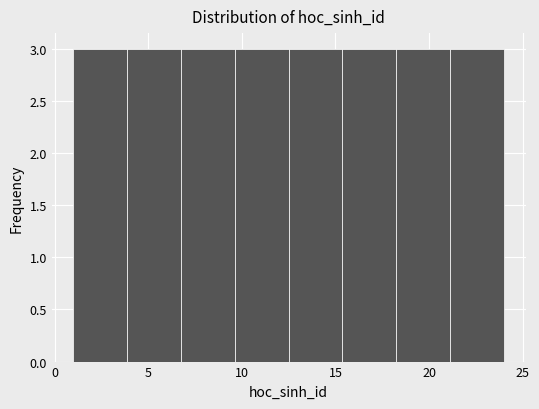

Reading left to right, list every bar in this chart as the range it spans on the x-axis followed by its height. Neither the bar edges nor the heights are printed on the chart, so give them approximately, as read against the axes.

1.0 to 4.0: 3
4.0 to 7.0: 3
7.0 to 9.5: 3
9.5 to 12.5: 3
12.5 to 15.5: 3
15.5 to 18.5: 3
18.5 to 21.0: 3
21.0 to 24.0: 3